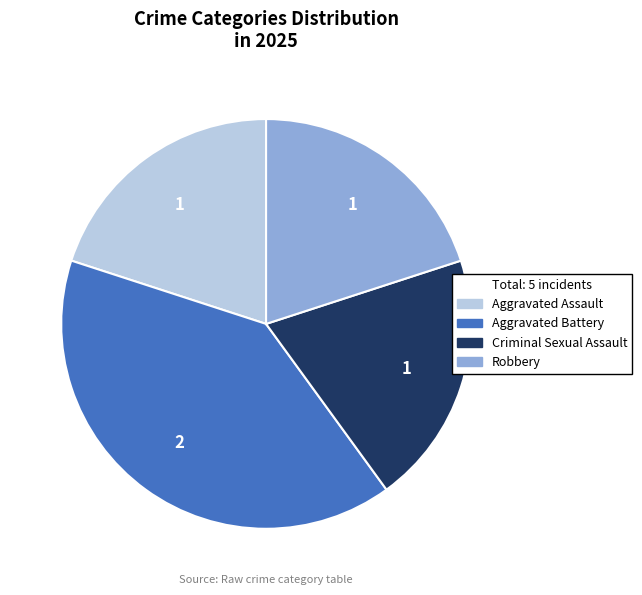

What is the largest slice in the pie chart?

Aggravated Battery